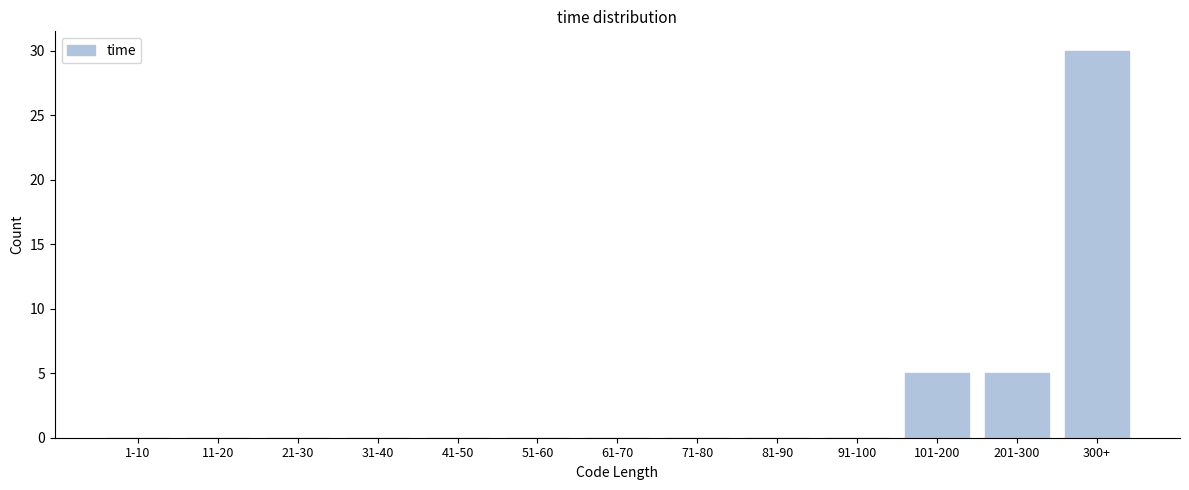

Reading left to right, extract all data points from this chart.

1-10=0	11-20=0	21-30=0	31-40=0	41-50=0	51-60=0	61-70=0	71-80=0	81-90=0	91-100=0	101-200=5	201-300=5	300+=30